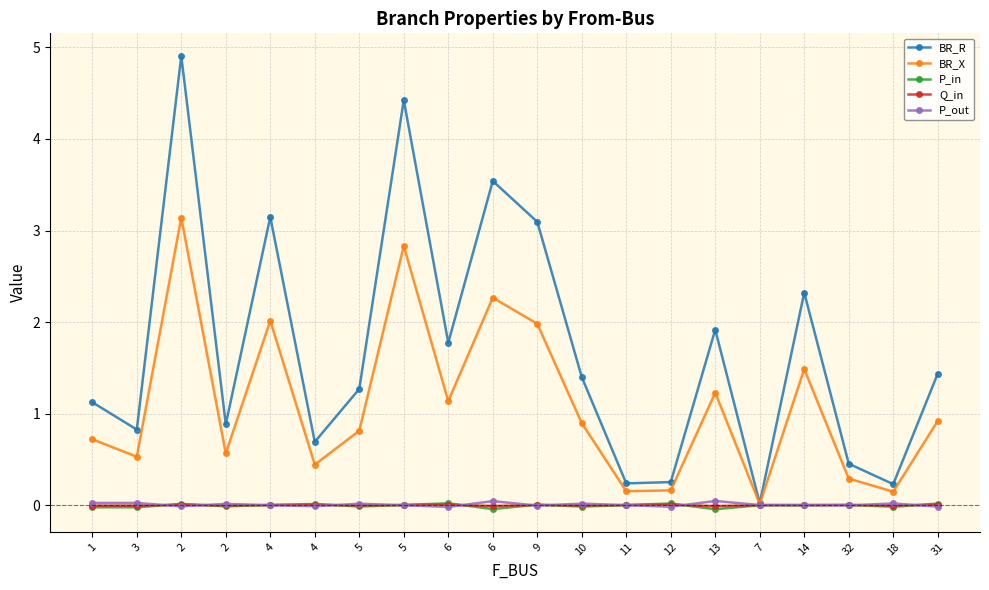

Where do P_in and Q_in first cross each other?

3 and 2